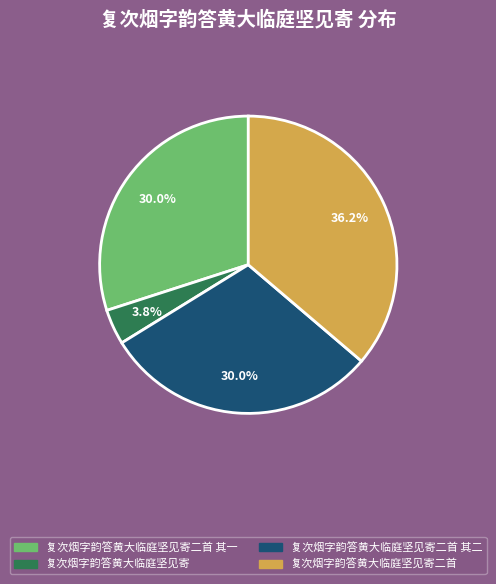

Does any single category account for the majority?

No